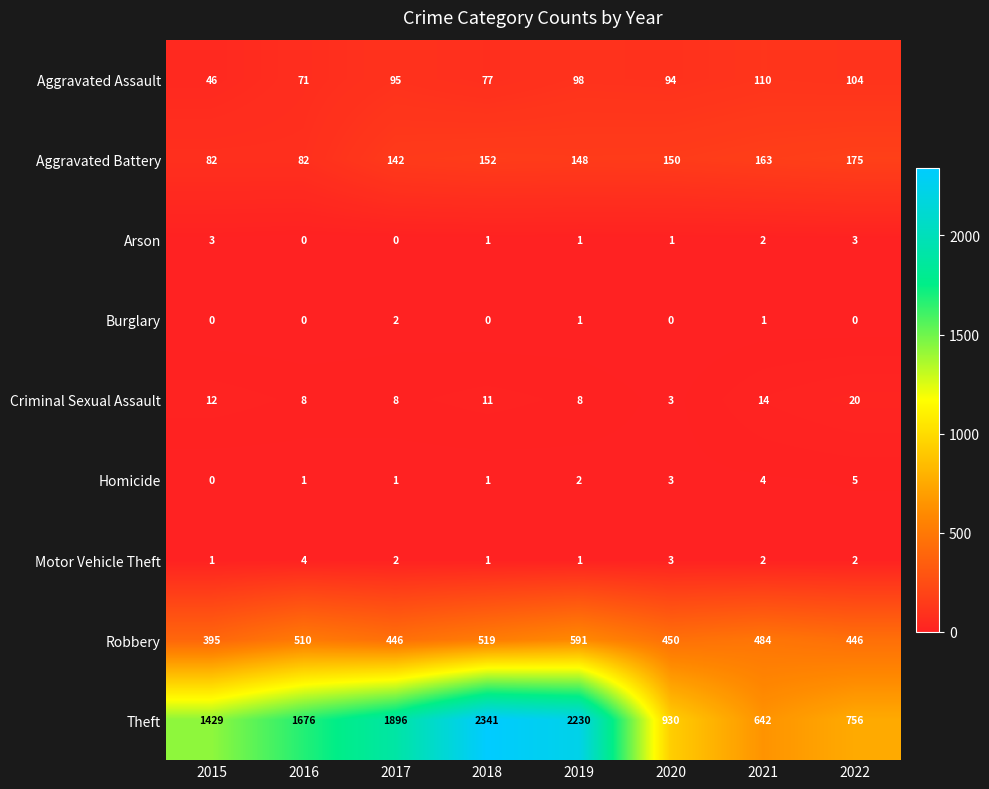

What is the spread (max minus min) of values at 2022?

756